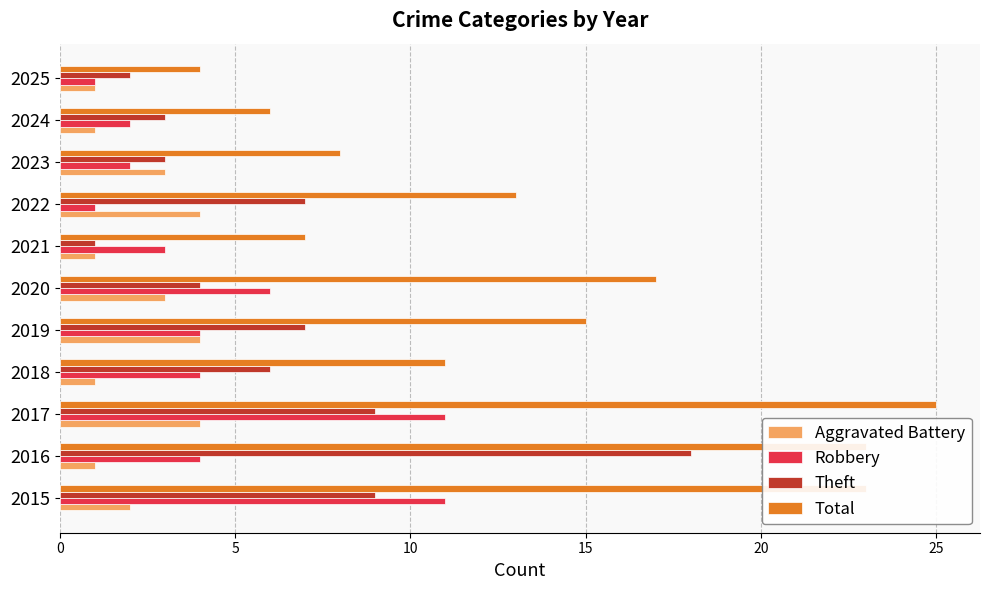

Which series has the largest range (max minus min)?

Total